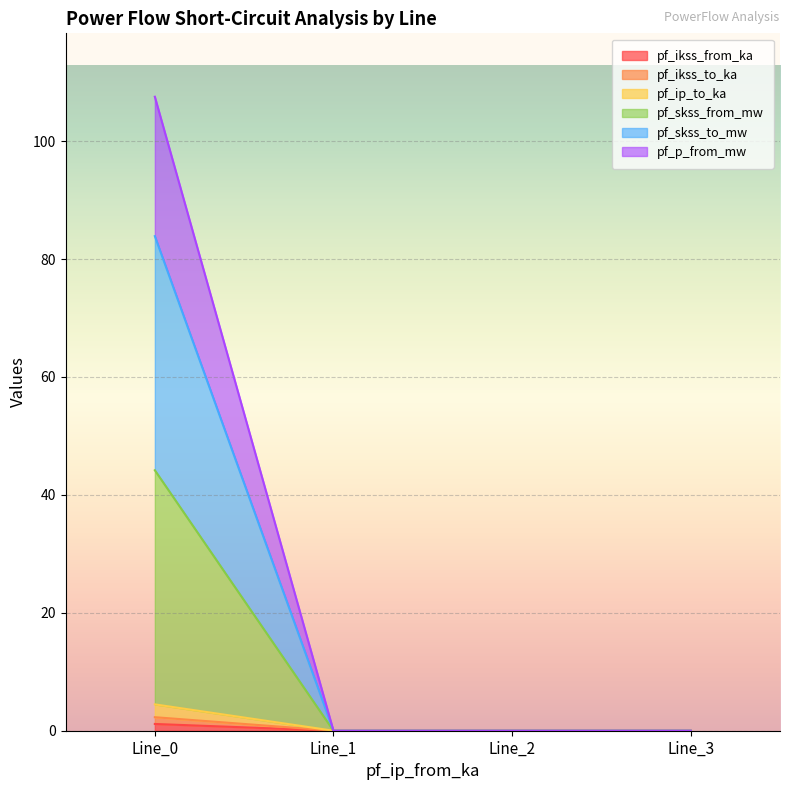

Does the chart display data point markers on the line(s)?

No